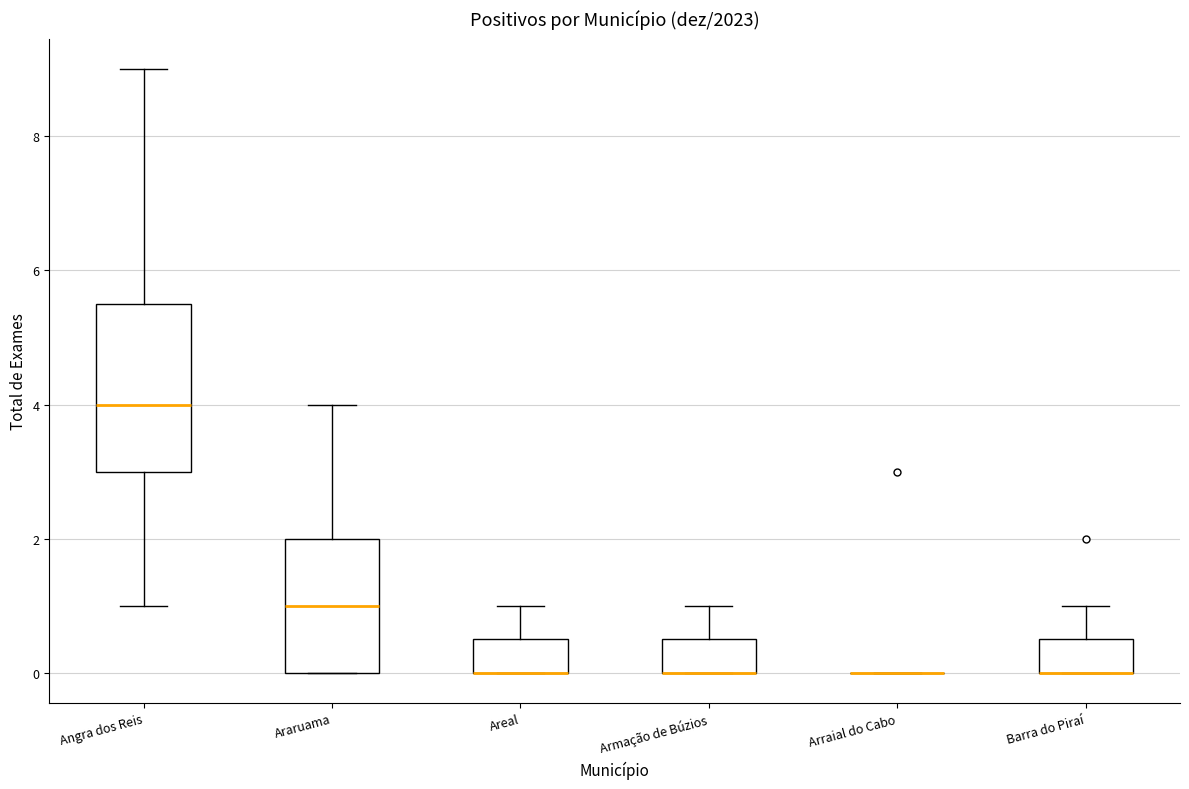

Where is the upper edge of the box for Barra do Piraí on the y-axis? The values are not printed on the chart, so give them approximately, as read against the axis.

0.6